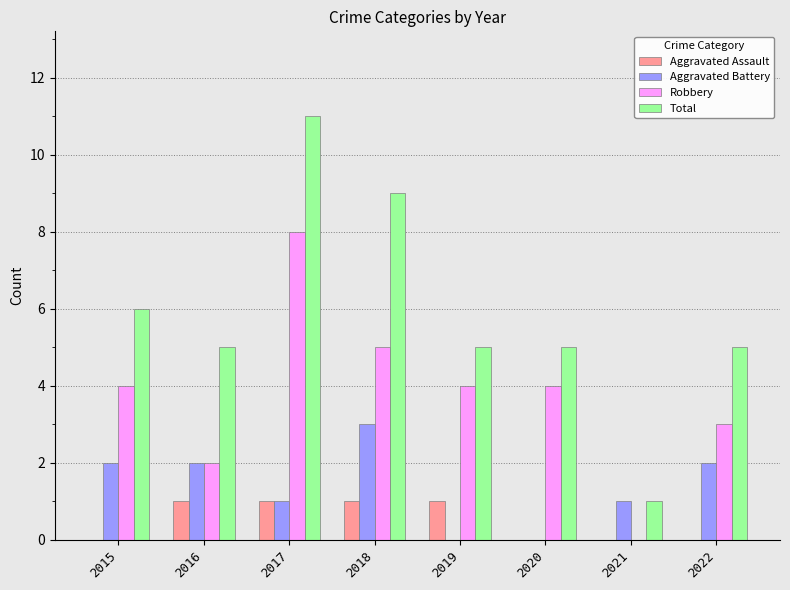

True or false: Robbery has a value of 4 at 2015.

True